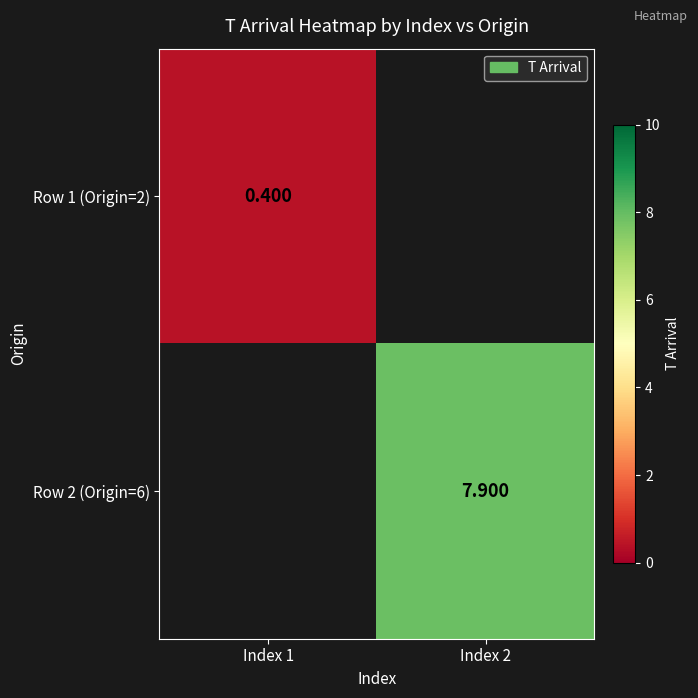

Is it true that Row 1 (Origin=2) equals 0.4 at Index 1?

True